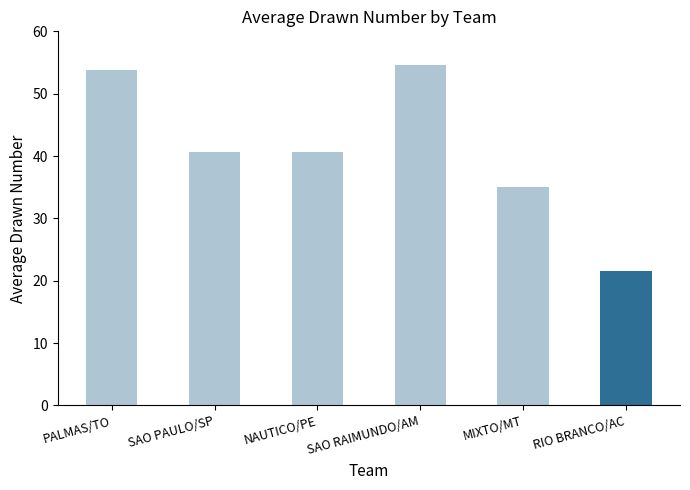

How many bars are there in total?

6